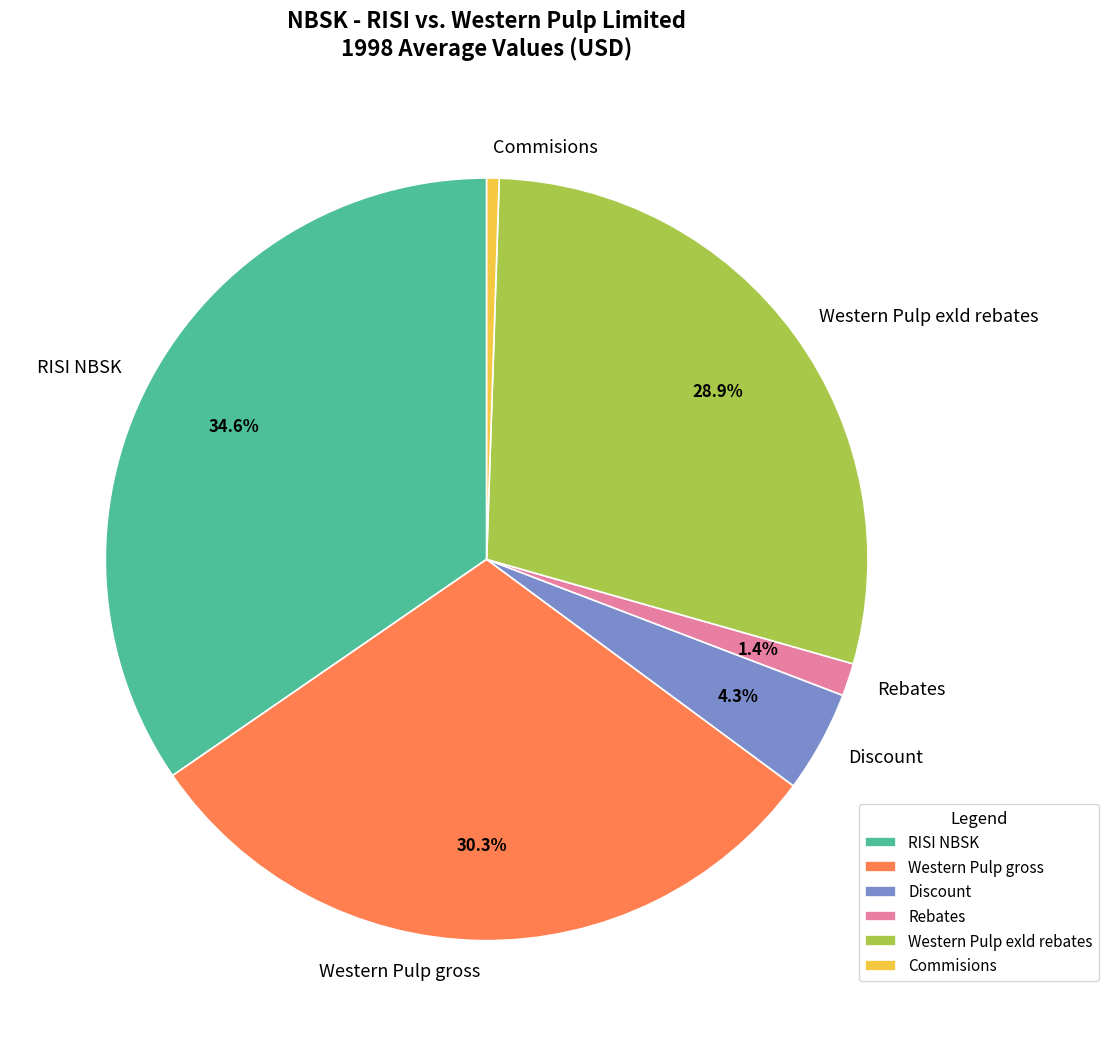

To the nearest percent, what percentage of the pie is RISI NBSK?

35%